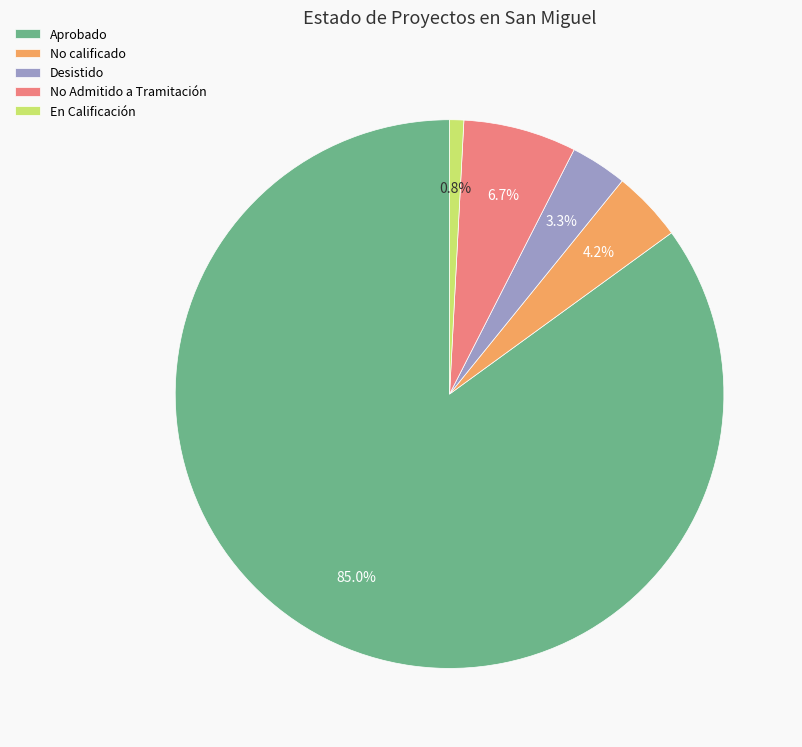

What percentage is NOT represented by En Calificación?

99.2%